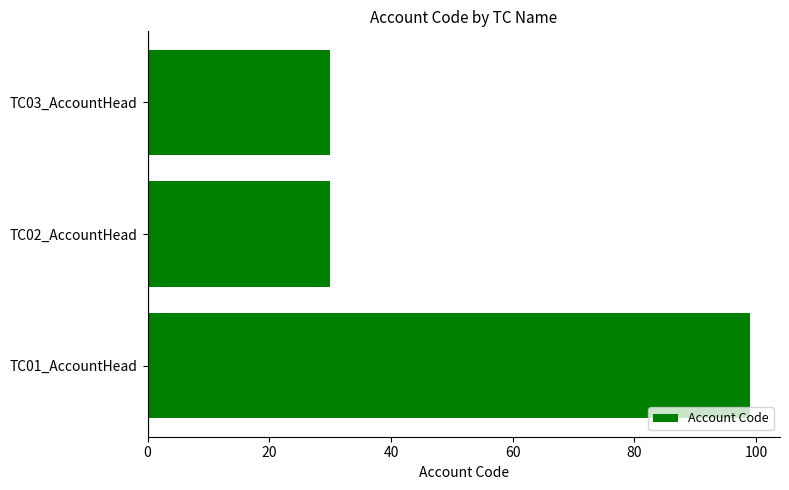

True or false: the data shows 30 at TC03_AccountHead.

True